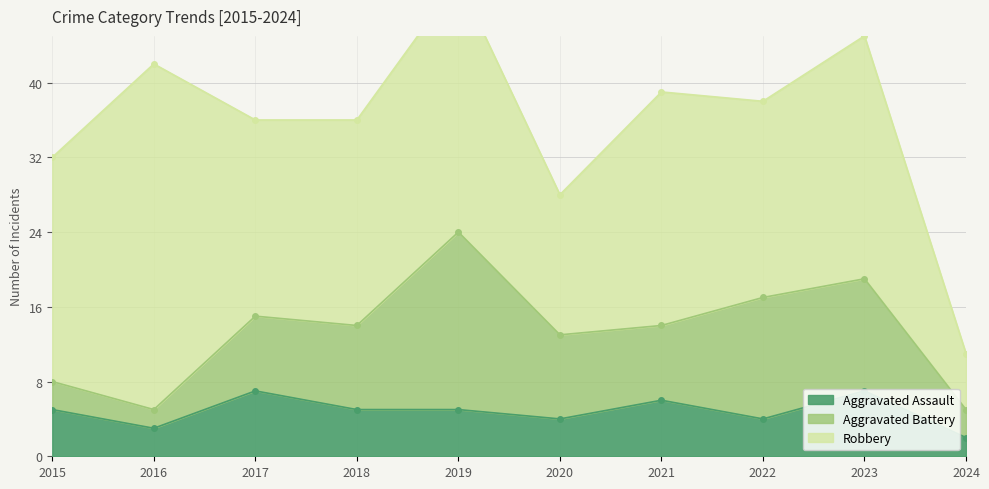

At which label does Aggravated Assault reach its minimum?

2024